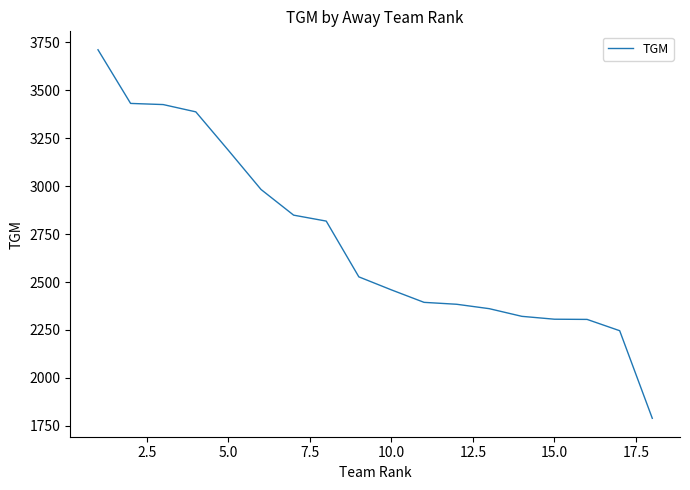

What is the difference between the maximum and minimum values?

1923